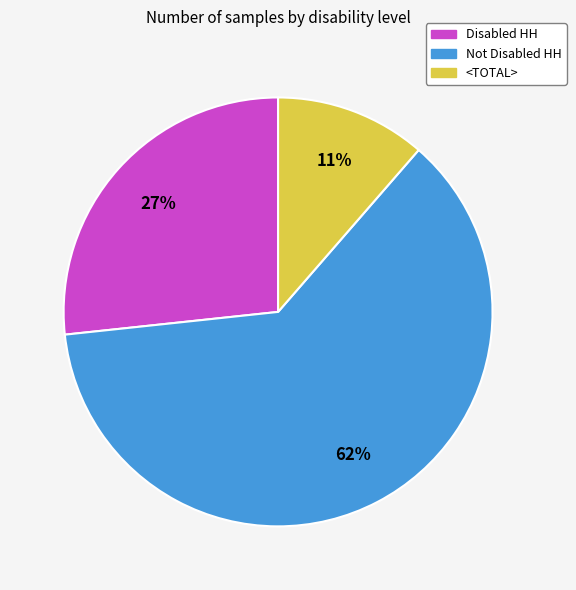

Is there any slice that represents more than half of the pie?

Yes